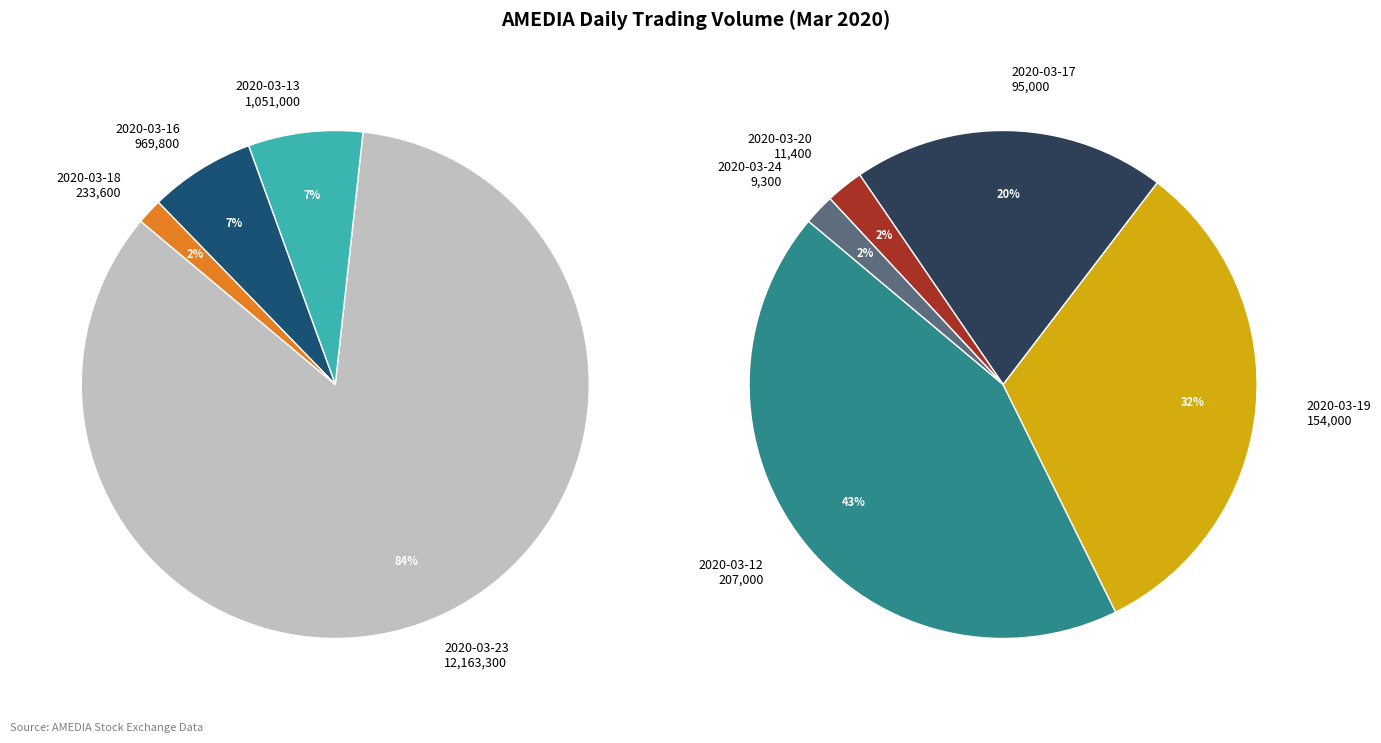

Rank the categories by value from lowest to highest.

2020-03-24, 2020-03-20, 2020-03-17, 2020-03-19, 2020-03-12, 2020-03-18, 2020-03-16, 2020-03-13, 2020-03-23